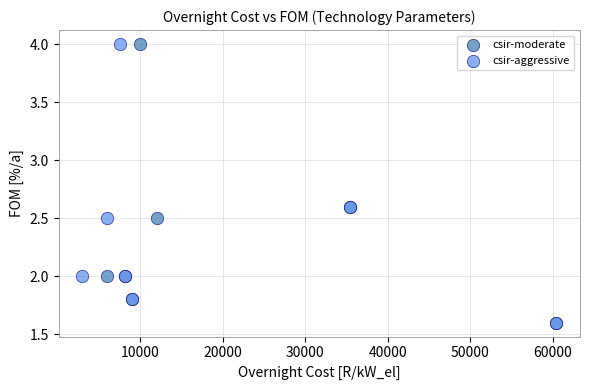

What are all the series names shown in the legend?

csir-moderate, csir-aggressive